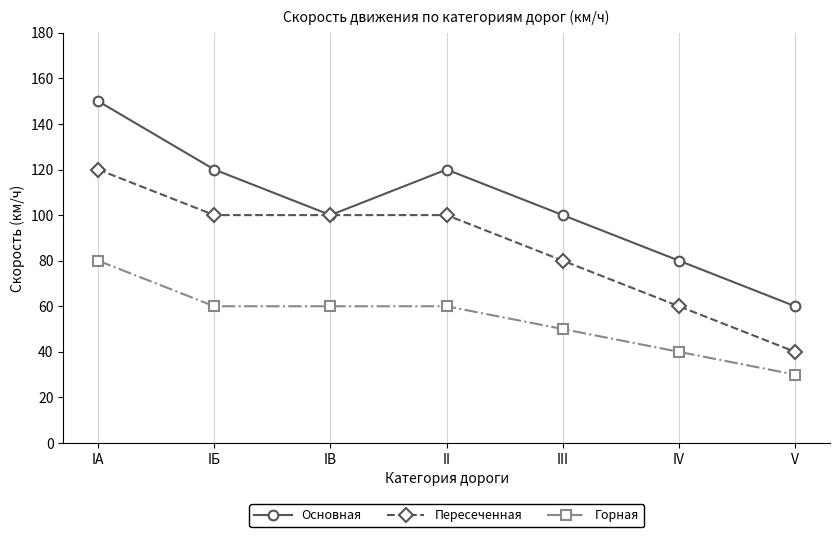

Which label corresponds to the largest value in the chart?

IA